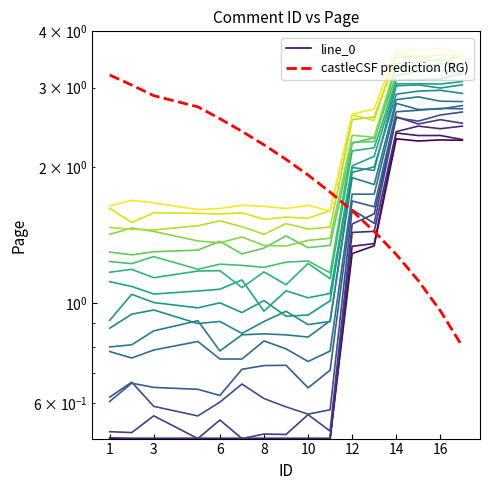

How many intersections are there between castleCSF prediction (RG) and line_0?

1